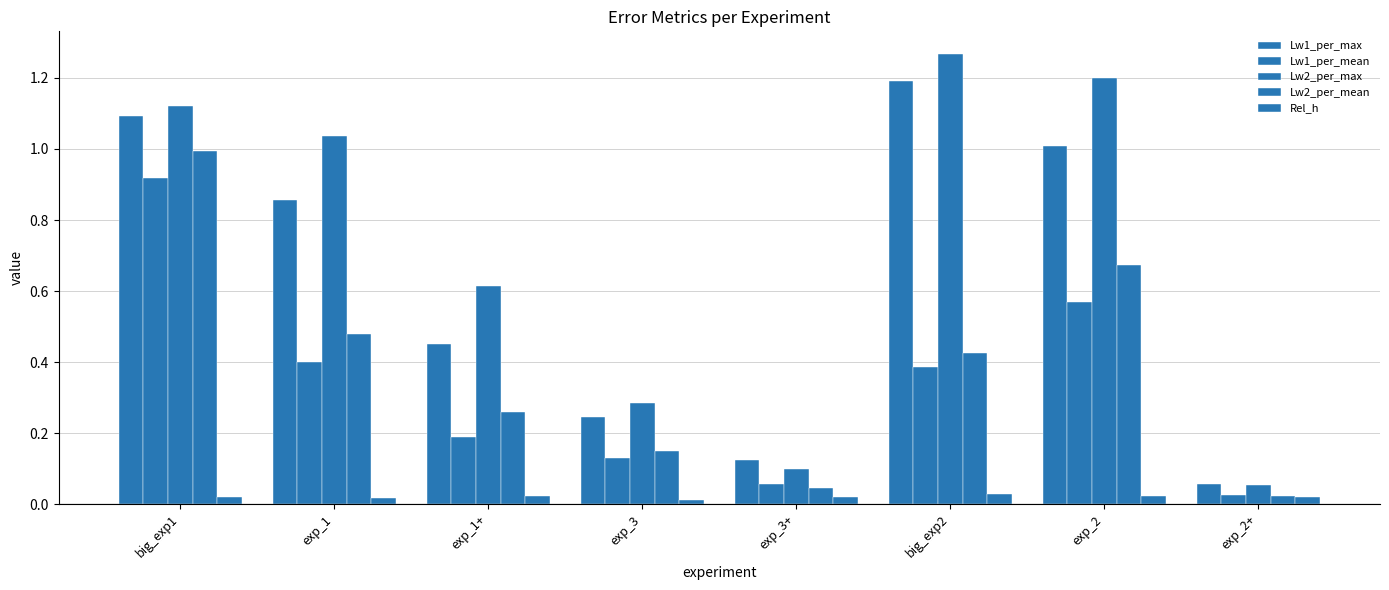

What is the maximum value for Lw1_per_mean?

0.9